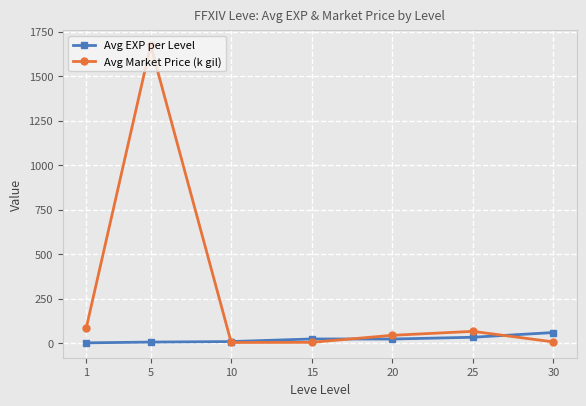

How many data points in Avg EXP per Level are less than 22?

3